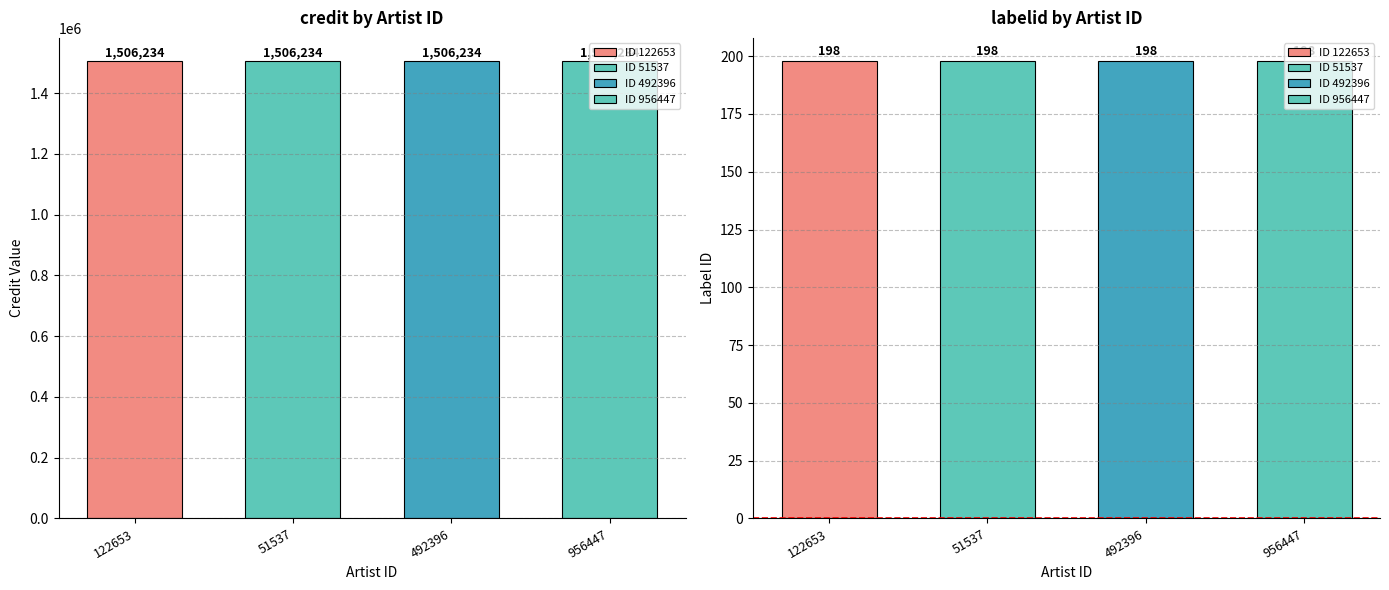

What is the label of the 3rd bar from the right?

51537